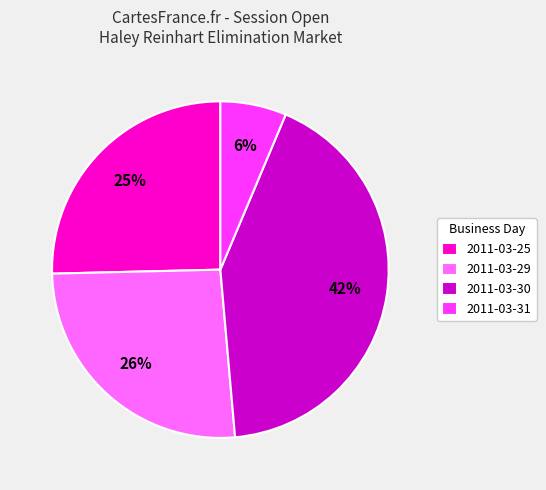

To the nearest percent, what is the average slice percentage?

25%